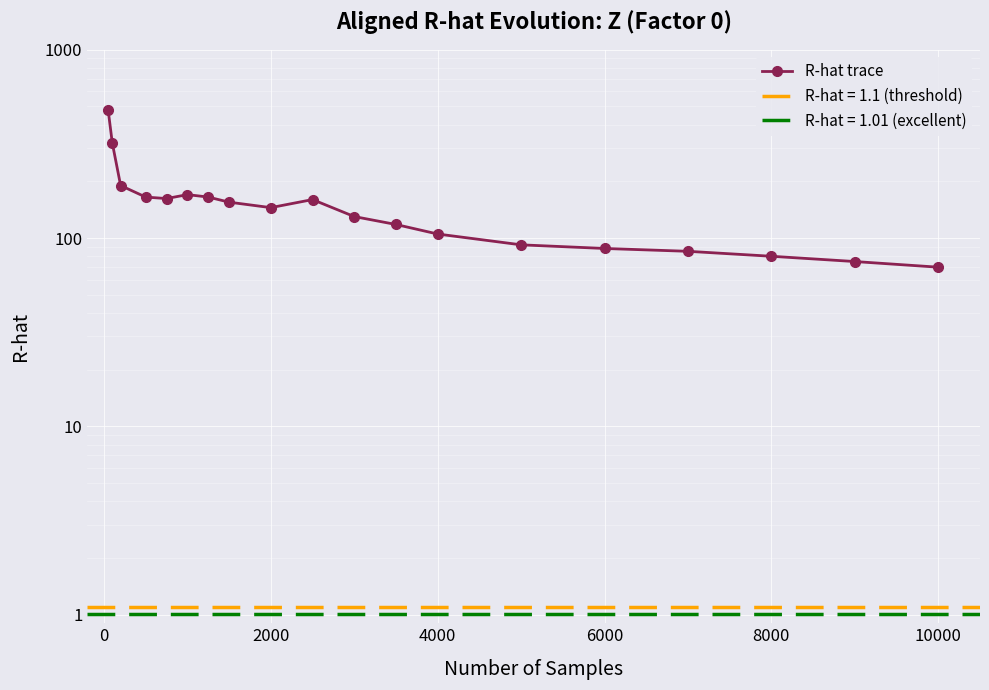

True or false: the data has more than 2 interior local peaks.

False